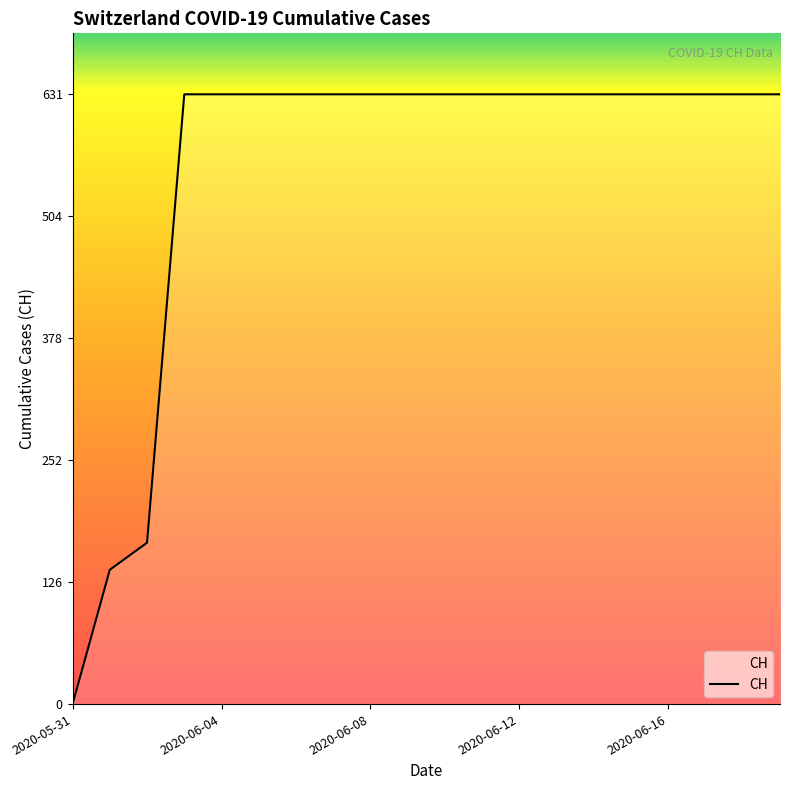

What is the difference between the maximum and minimum values?

631